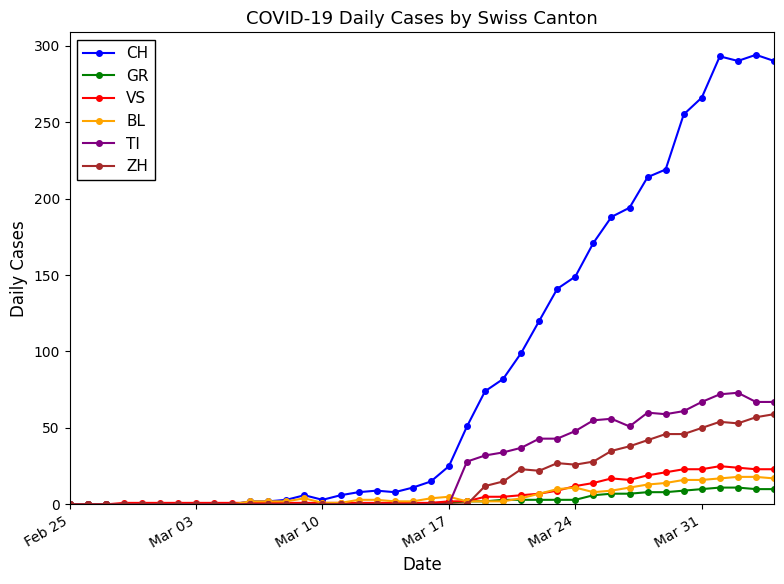

Which series has the largest total across all categories?

CH